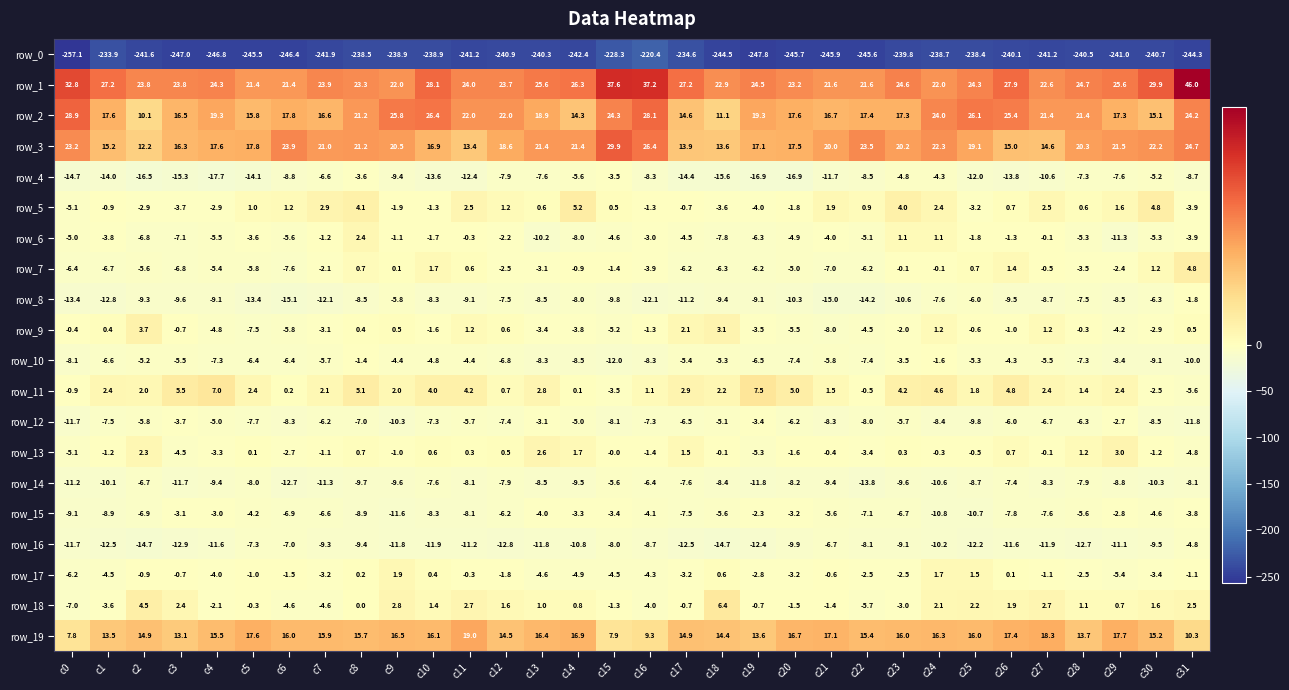

What is the difference between the maximum and minimum values in the row_0 series?

36.7